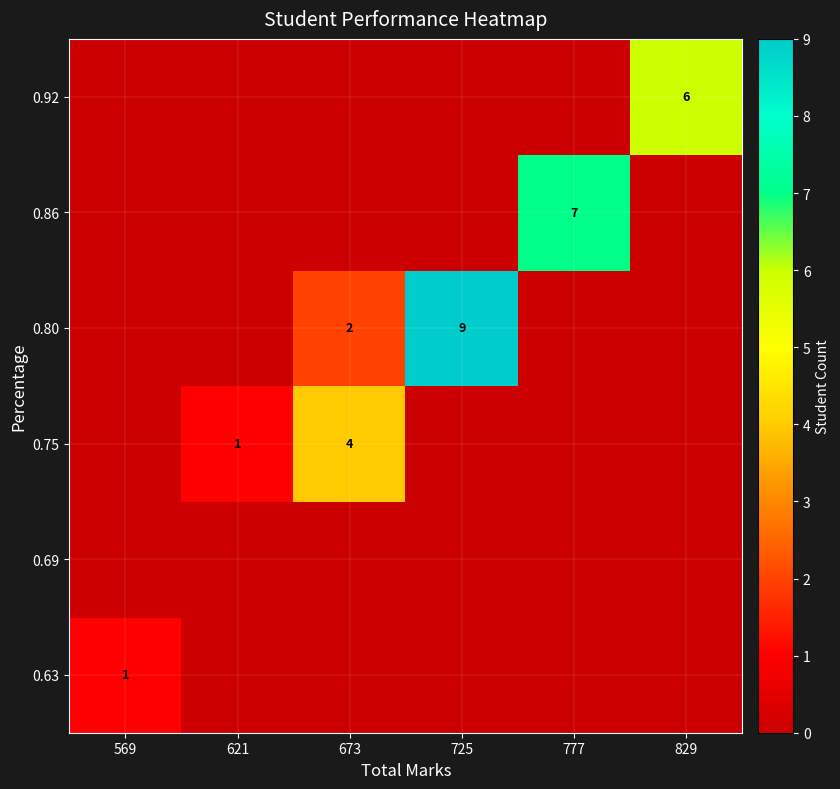

At how many categories does at least one series exceed 8?

1